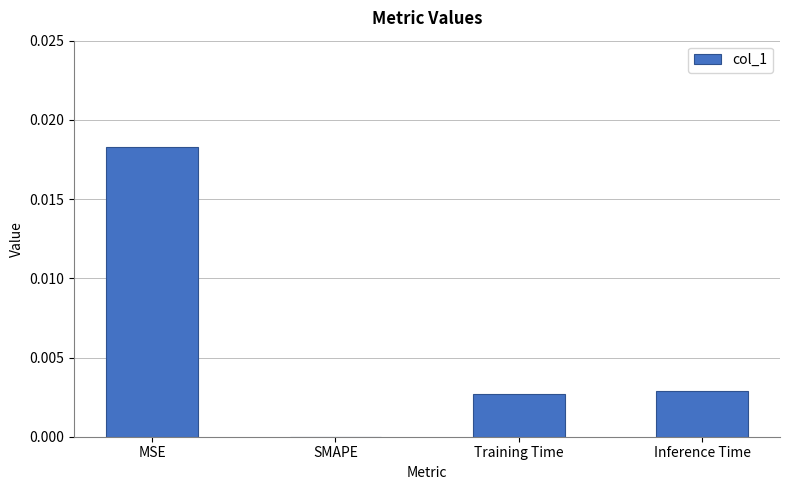

How many data points are above 0?

3